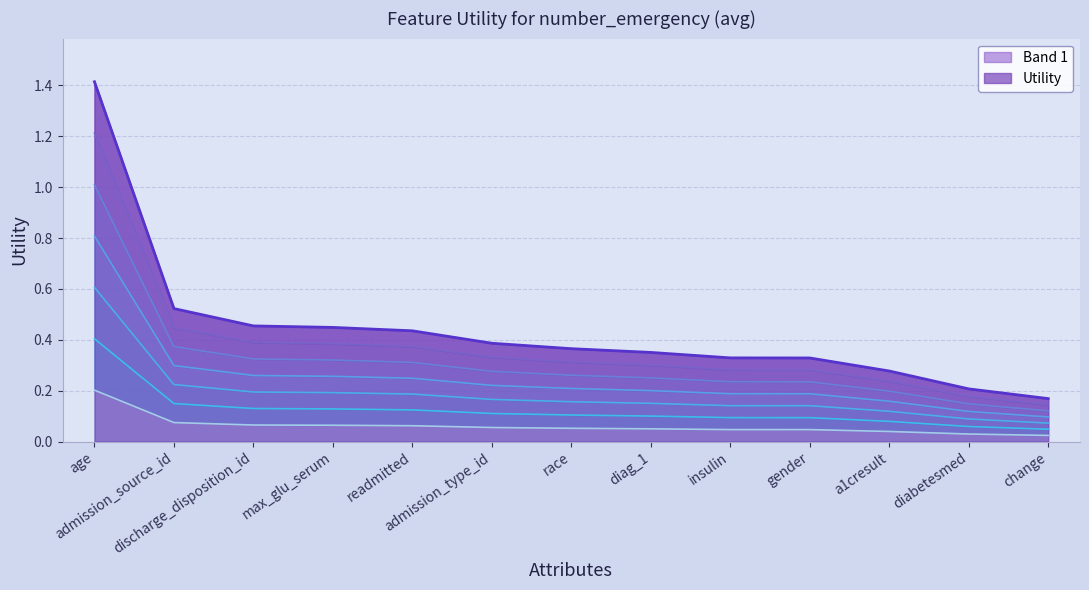

What is the approximate value at diag_1?

0.3